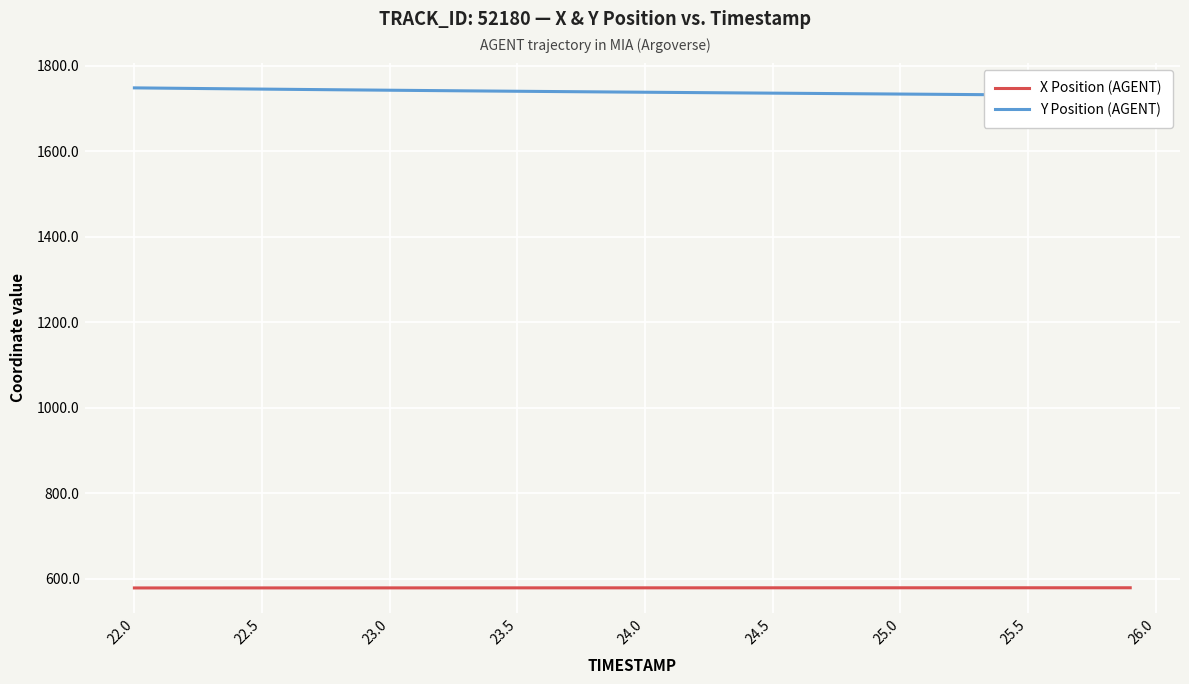

Reading left to right, what are all the values shown in this chart?

X Position (AGENT): 578.4	578.4	578.4	578.4	578.5	578.5	578.5	578.5	578.5	578.5	578.5	578.6	578.6	578.6	578.6	578.6	578.6	578.6	578.6	578.7	578.7	578.7	578.7	578.7	578.7	578.7	578.7	578.7	578.8	578.8	578.8	578.8	578.8	578.8	578.8	578.8	578.8	578.8	578.8	578.8
Y Position (AGENT): 1747.8	1747.2	1746.6	1746.1	1745.5	1744.9	1744.4	1743.9	1743.3	1742.8	1742.3	1741.8	1741.3	1740.8	1740.4	1739.9	1739.4	1739.0	1738.5	1738.1	1737.6	1737.2	1736.7	1736.3	1735.9	1735.5	1735.0	1734.6	1734.2	1733.8	1733.3	1732.9	1732.5	1732.1	1731.6	1731.2	1730.8	1730.3	1729.9	1729.5